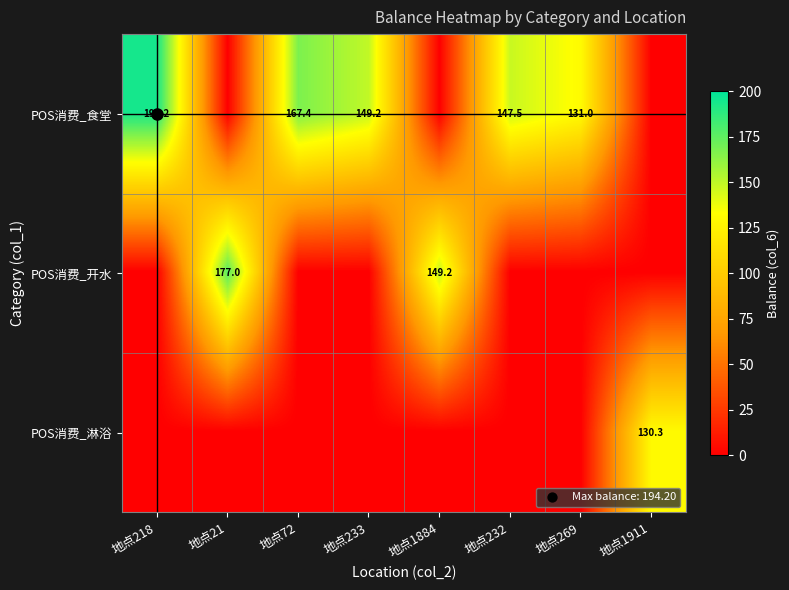

What value does the POS消费_食堂 series have at 地点269?

131.0